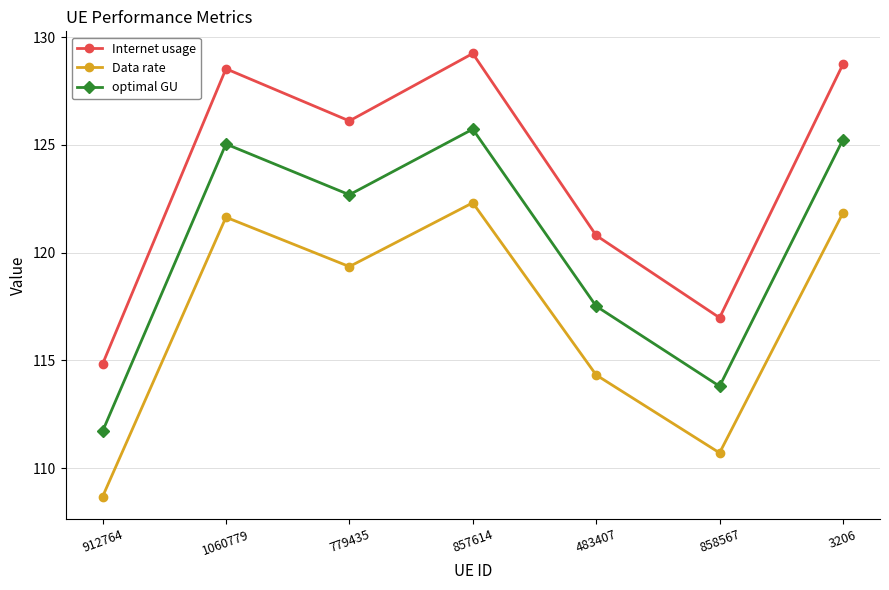

Reading right to left, extract all data points from this chart.

Internet usage: 3206=128.7	858567=117.0	483407=120.8	857614=129.2	779435=126.1	1060779=128.5	912764=114.8
Data rate: 3206=121.8	858567=110.7	483407=114.3	857614=122.3	779435=119.4	1060779=121.6	912764=108.7
optimal GU: 3206=125.2	858567=113.8	483407=117.5	857614=125.7	779435=122.7	1060779=125.0	912764=111.7